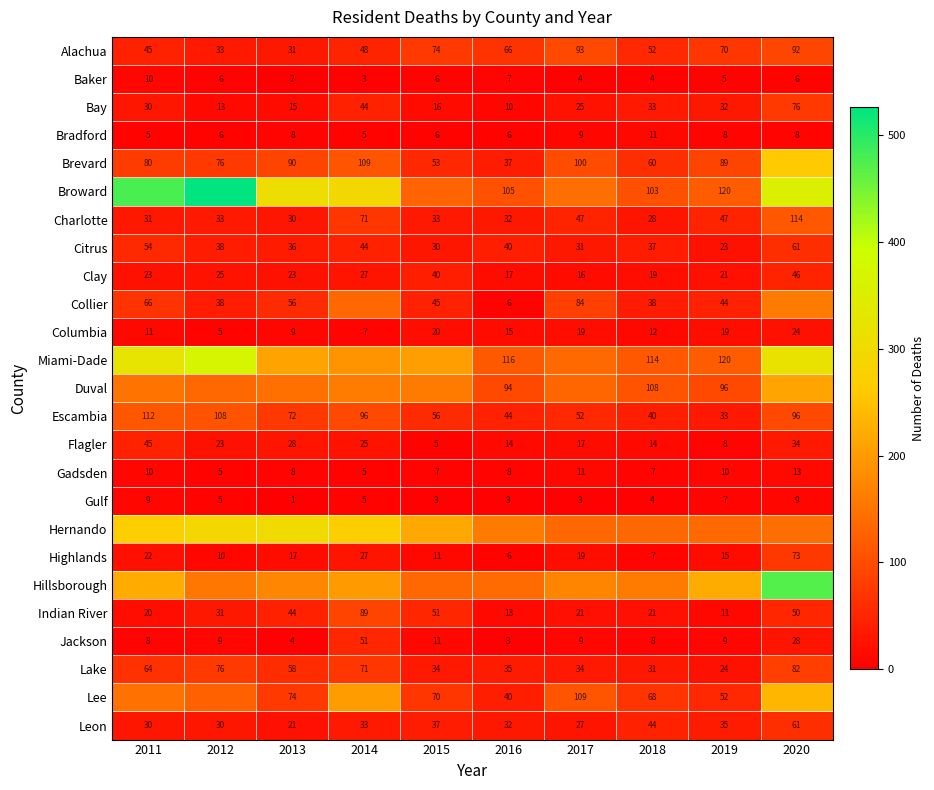

True or false: Charlotte has a value of 28 at 2018.

True